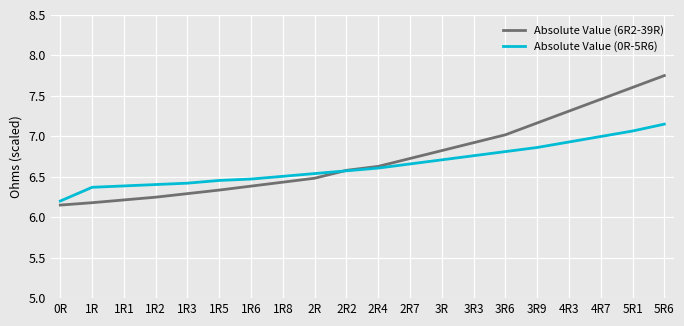

What are all the series names shown in the legend?

Absolute Value (6R2-39R), Absolute Value (0R-5R6)